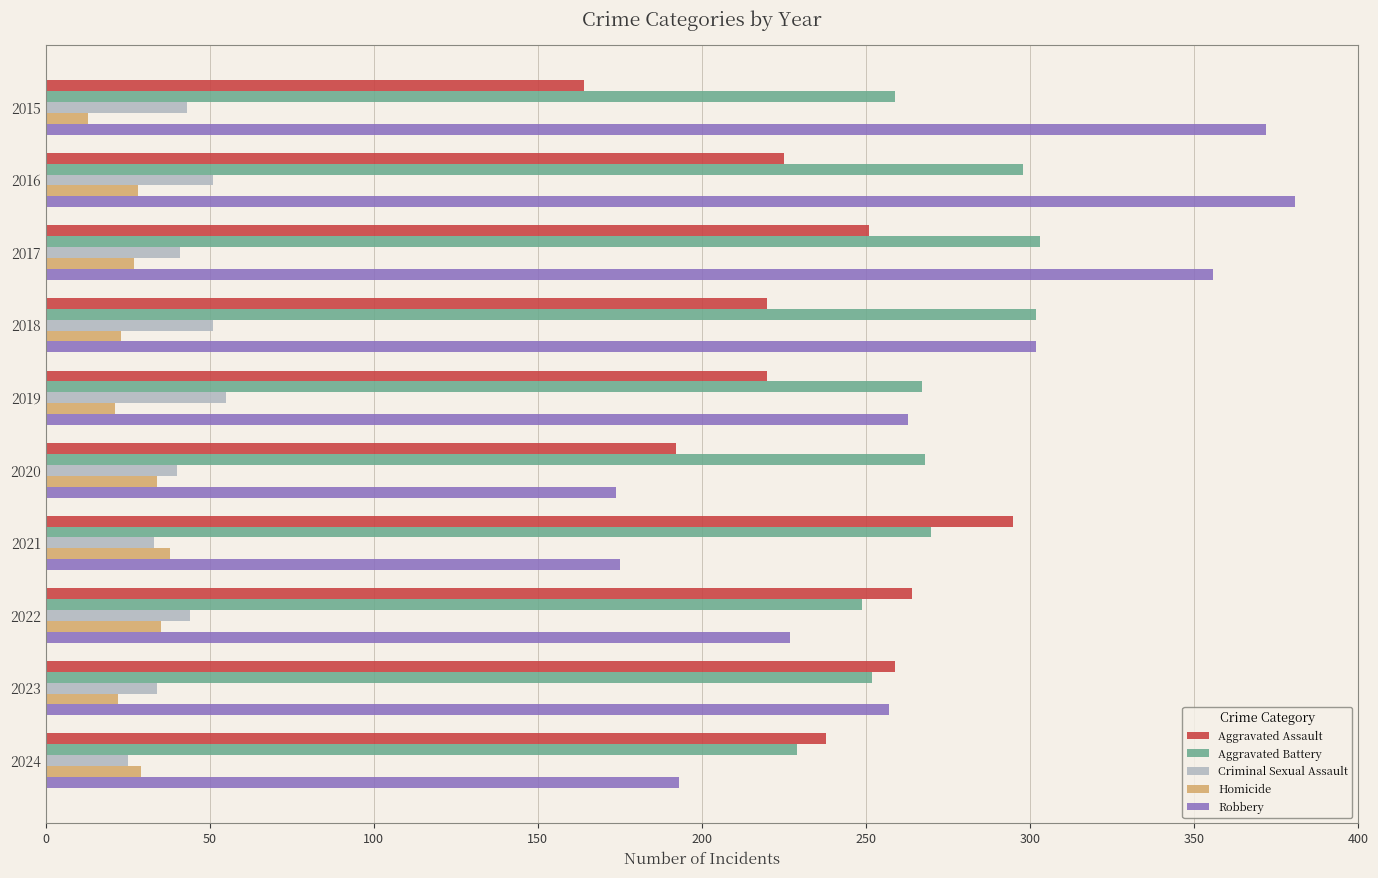

At 2015, list the series in order from largest to smallest.

Robbery, Aggravated Battery, Aggravated Assault, Criminal Sexual Assault, Homicide